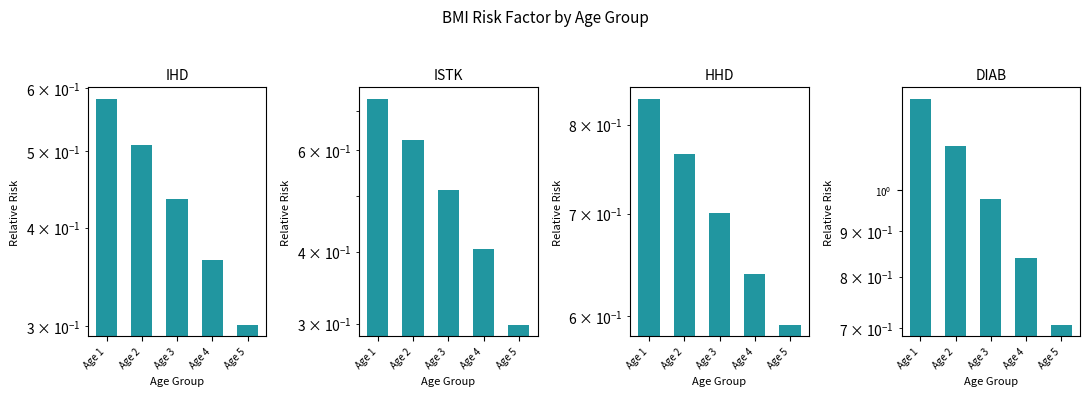

What is the value of the IHD bar at the 3rd from the left?

0.4